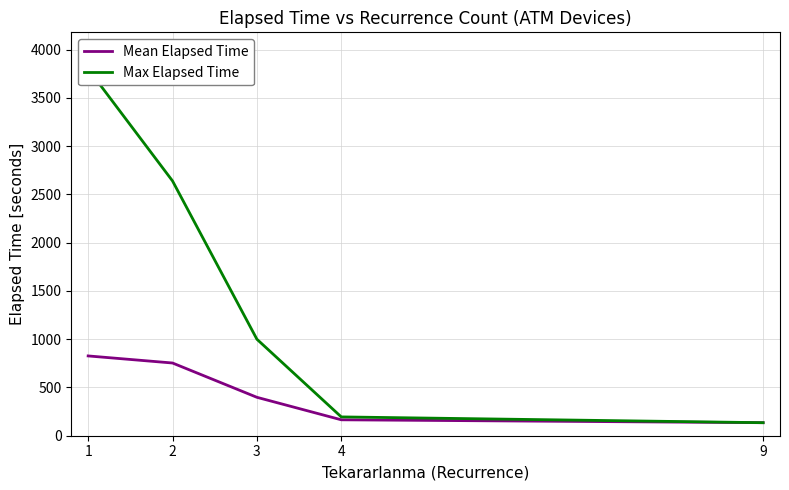

The Mean Elapsed Time series shows 290.9 at 1. True or false?

False